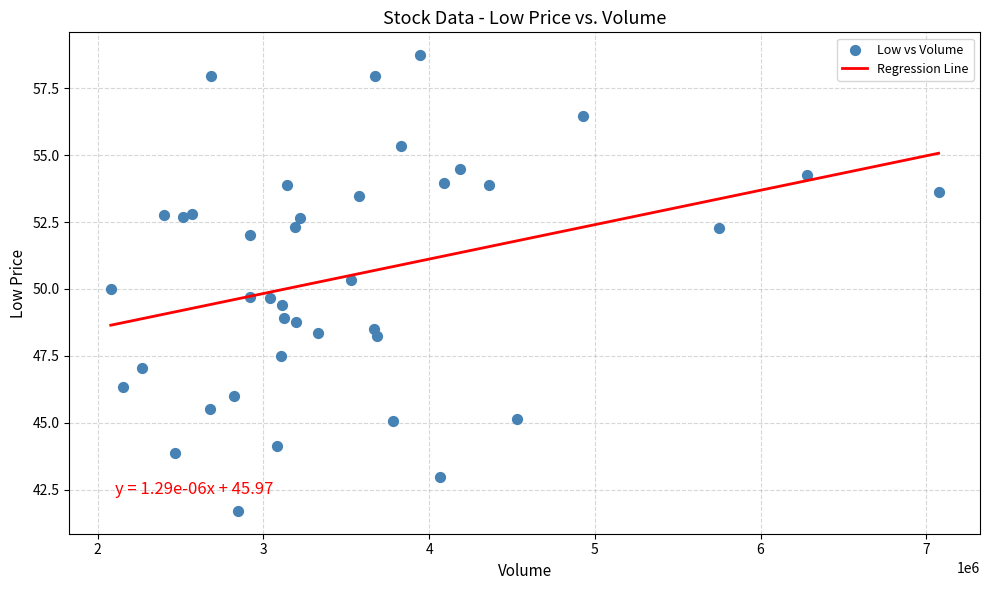

What is the range of X values (max minus min)?

4995600.0